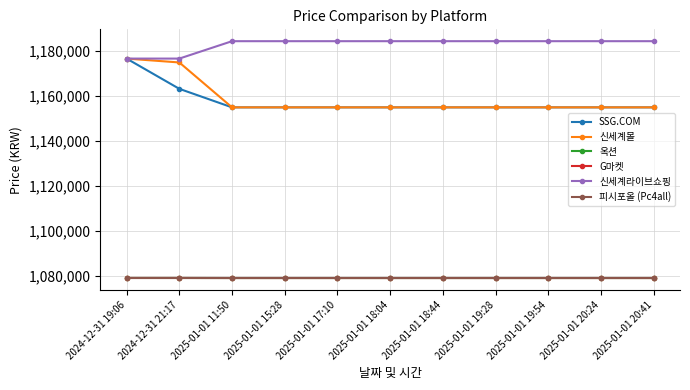

True or false: SSG.COM has more than 1 interior local peaks.

False